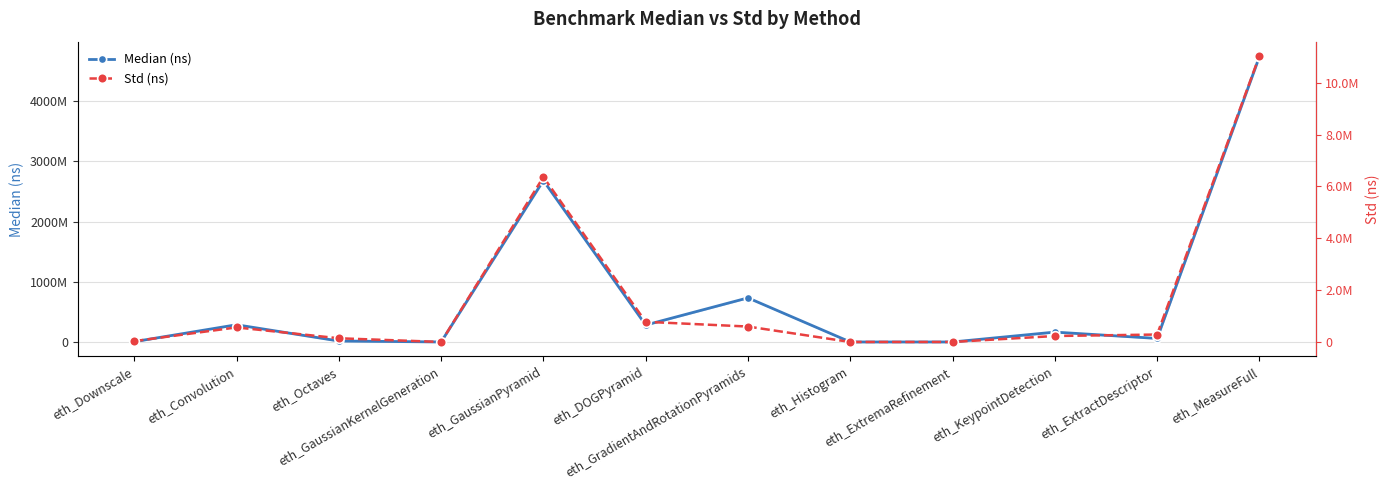

What is the approximate value of Std (ns) at eth_Convolution?

561612.0